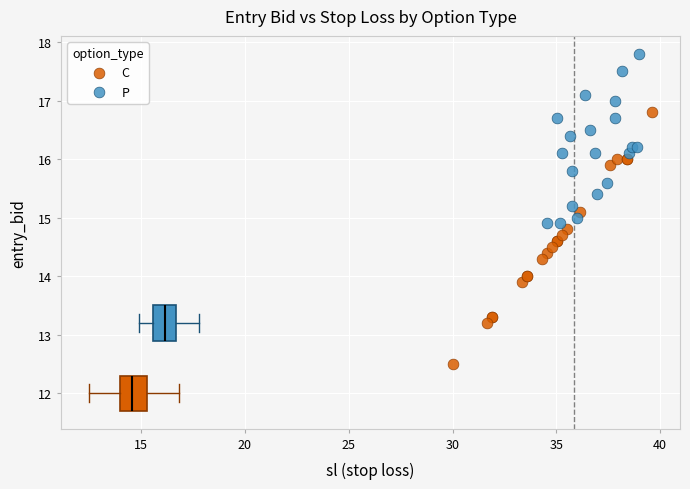

What are all the series names shown in the legend?

C, P